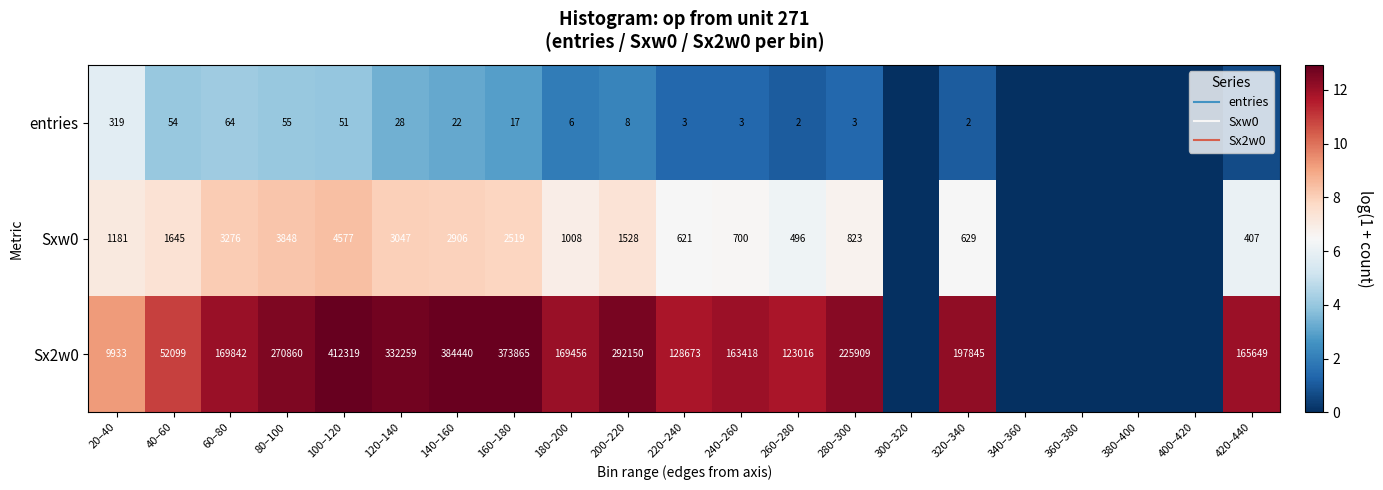

Which series has the largest total across all categories?

Sx2w0